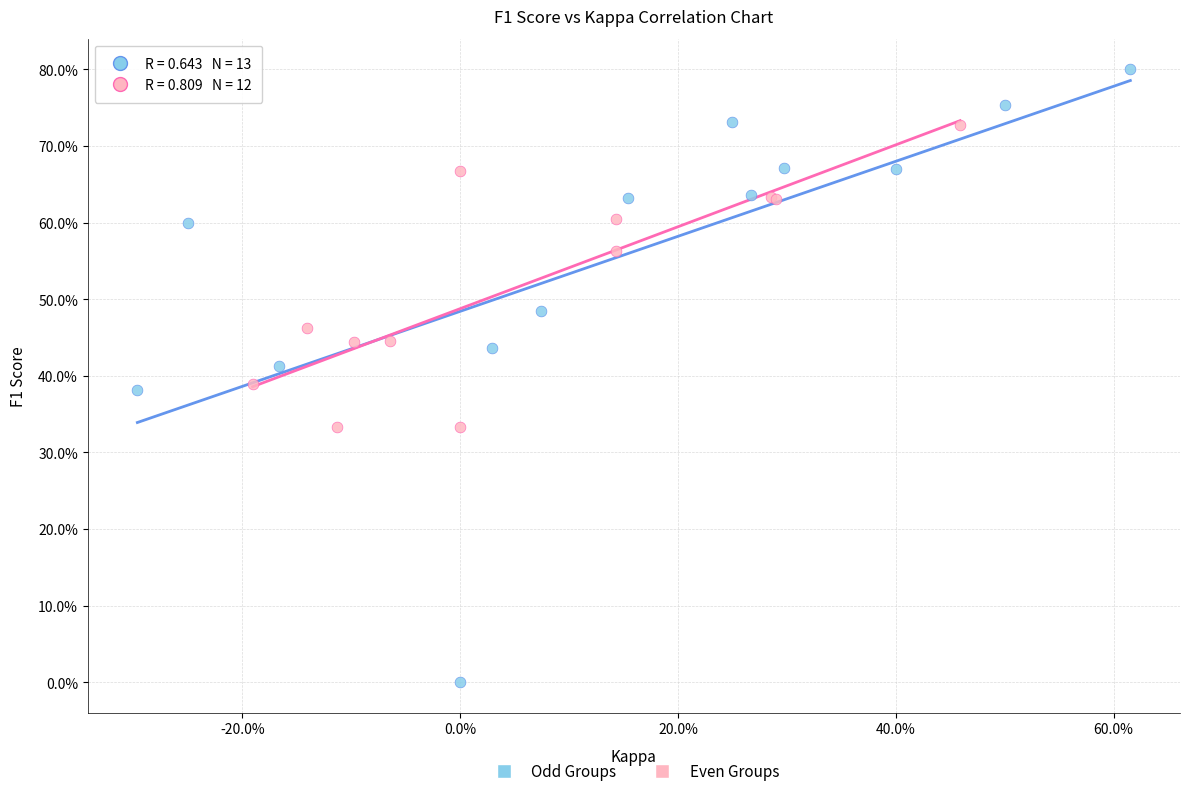

Which series contains the lowest Y value?

Odd Groups